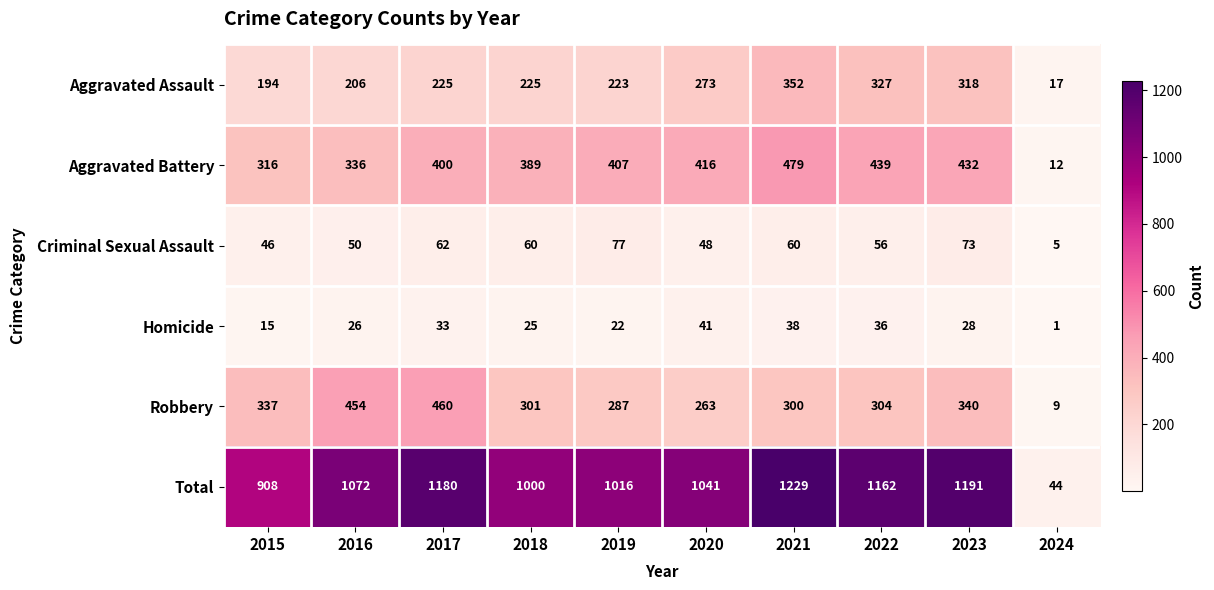

The value of Robbery at 2015 is 337. True or false?

True